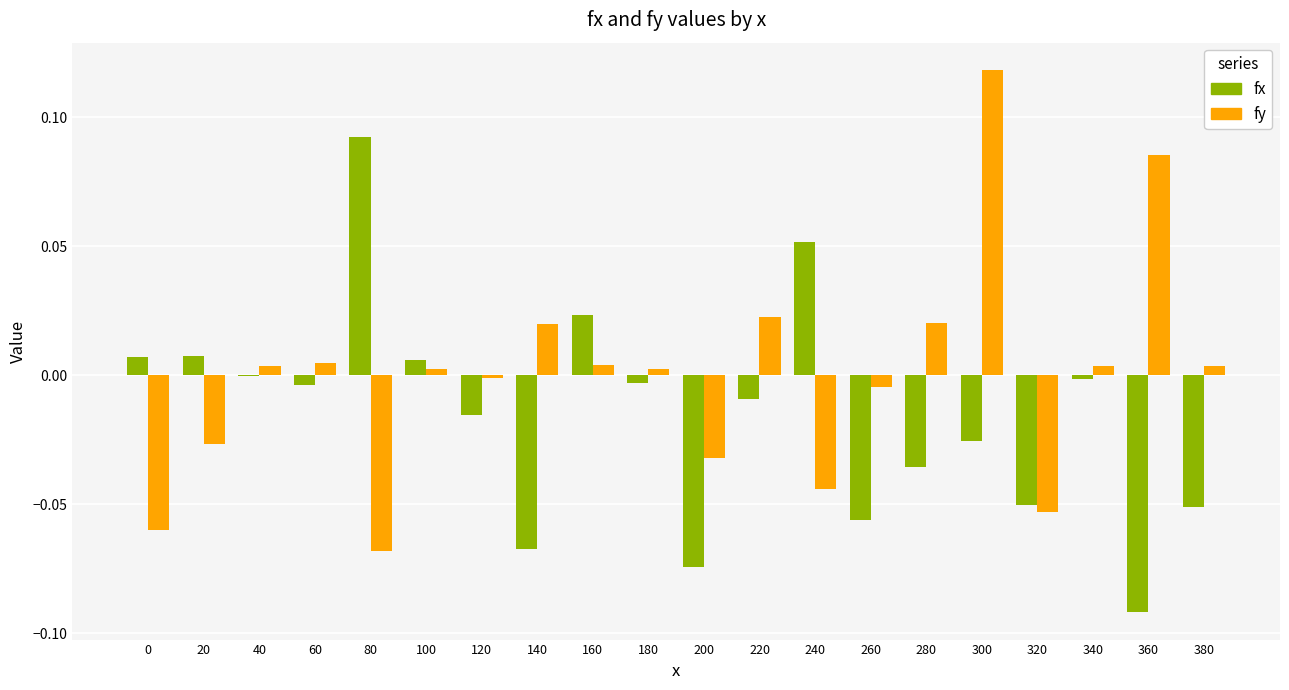

How many groups of bars are there?

20